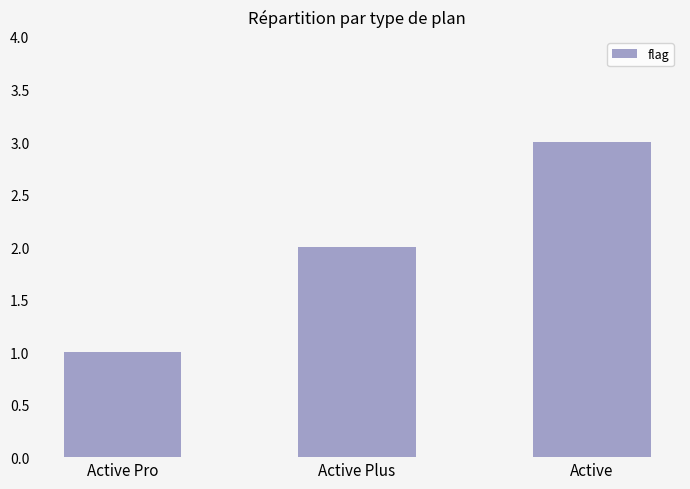

Are the bars horizontal?

No